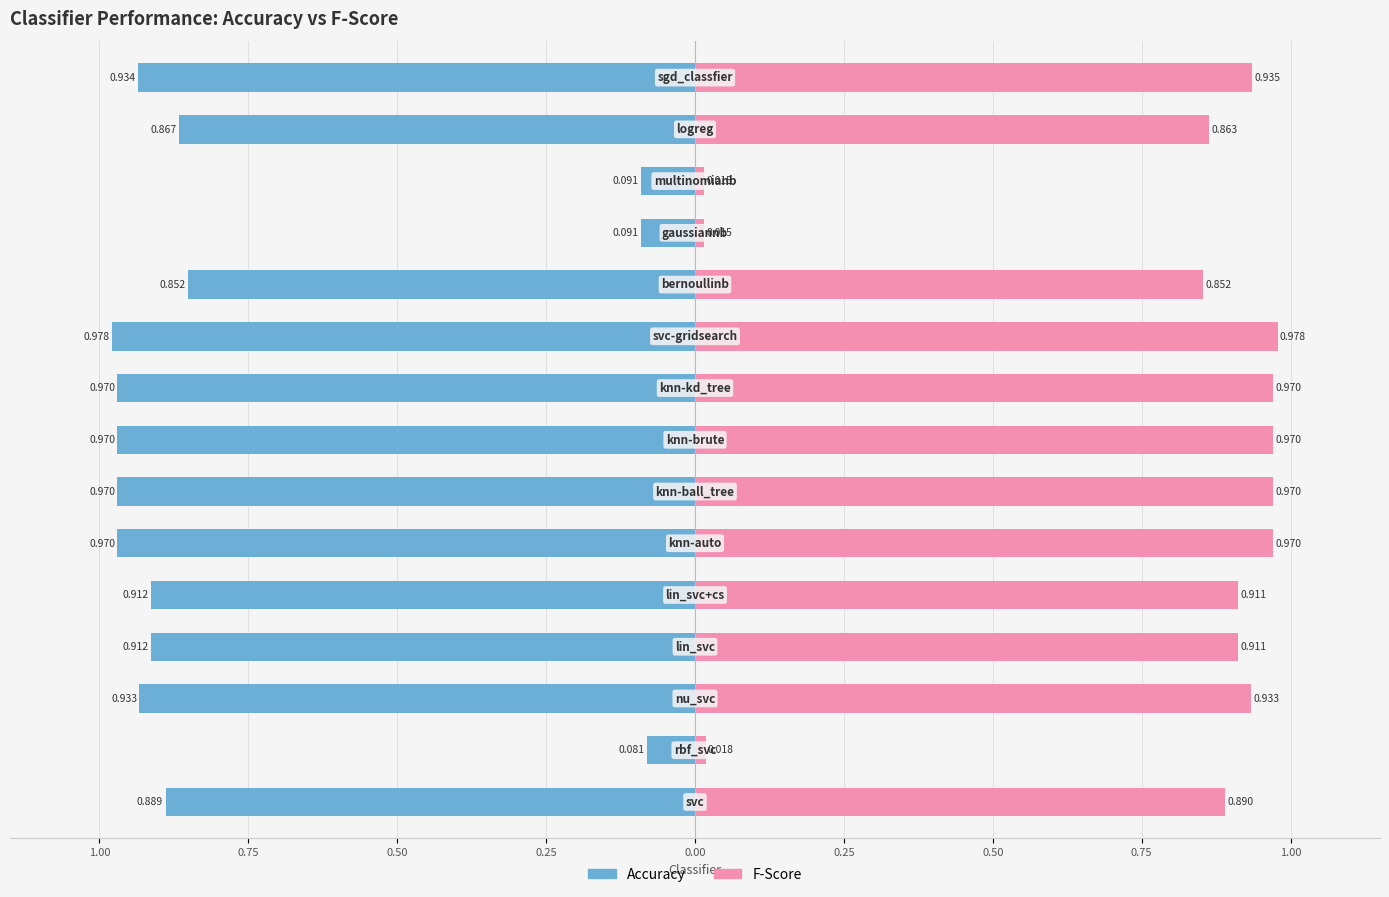

What is the difference between the second highest and second lowest values in the fscore series?

1.0